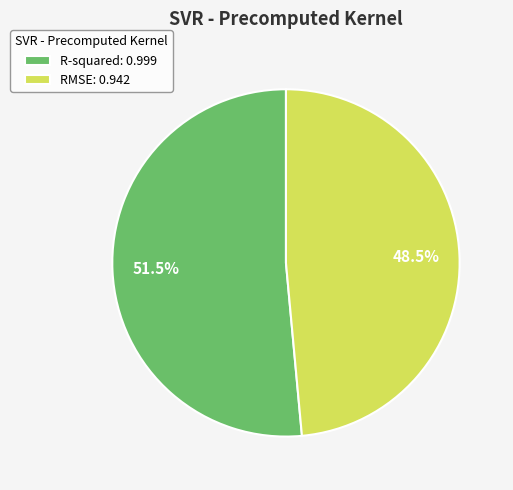

Between RMSE and R-squared, which is larger?

R-squared